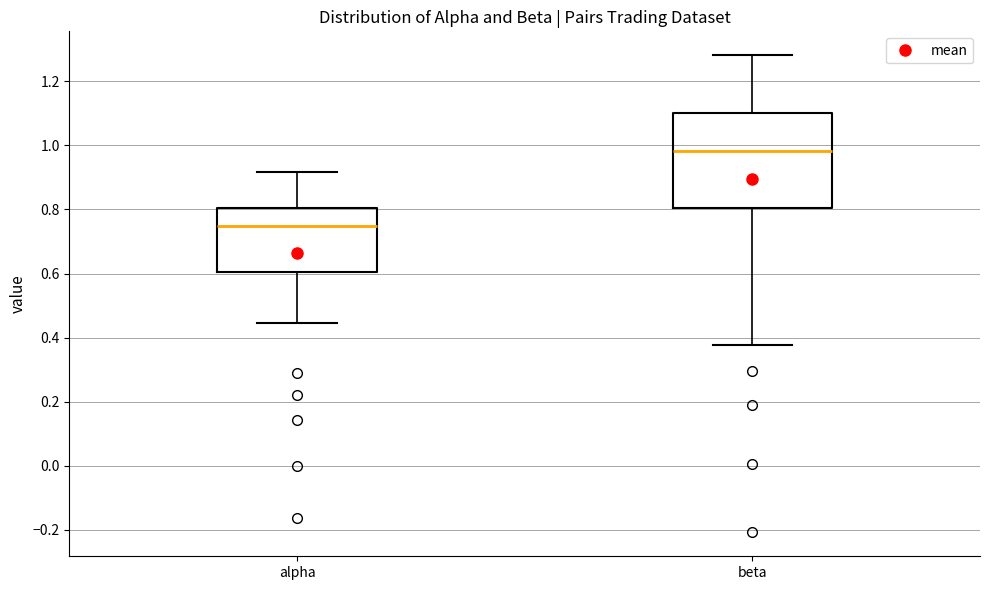

Reading left to right, read every box against the y-axis: the position of its median line, the range the box covers, and the ends of its whiskers. The values are not printed on the chart, so give them approximately, as read against the axis.

alpha: median 0.74, box 0.60 to 0.80, whiskers 0.44 to 0.92
beta: median 0.98, box 0.80 to 1.10, whiskers 0.38 to 1.28